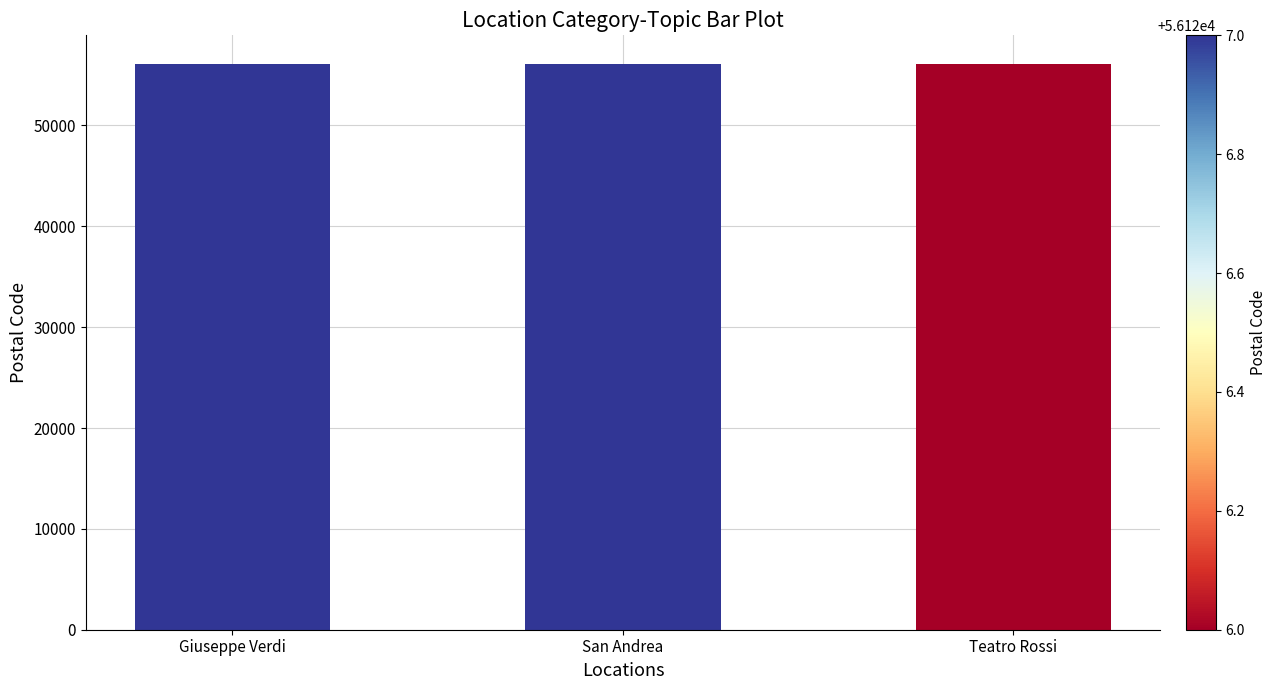

Approximately how many times larger is the value at Giuseppe Verdi compared to San Andrea?

1.0